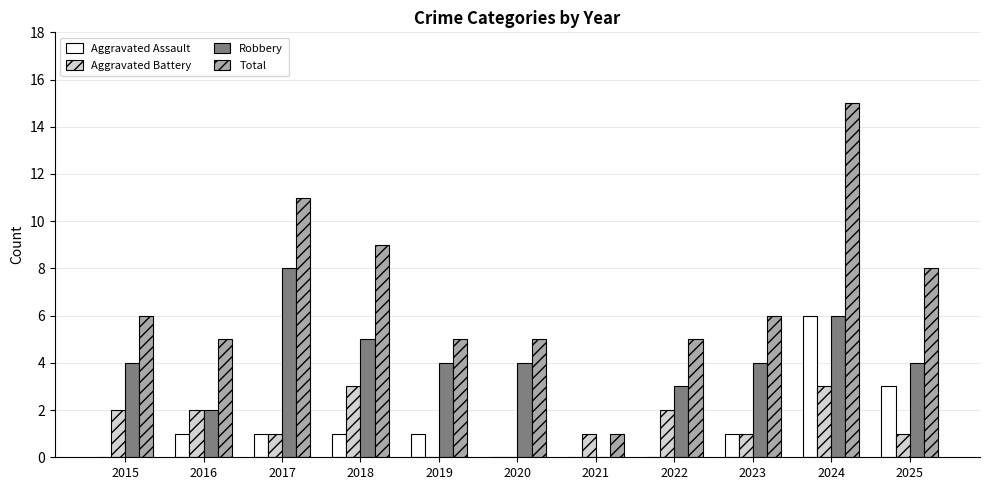

Are the bars horizontal?

No